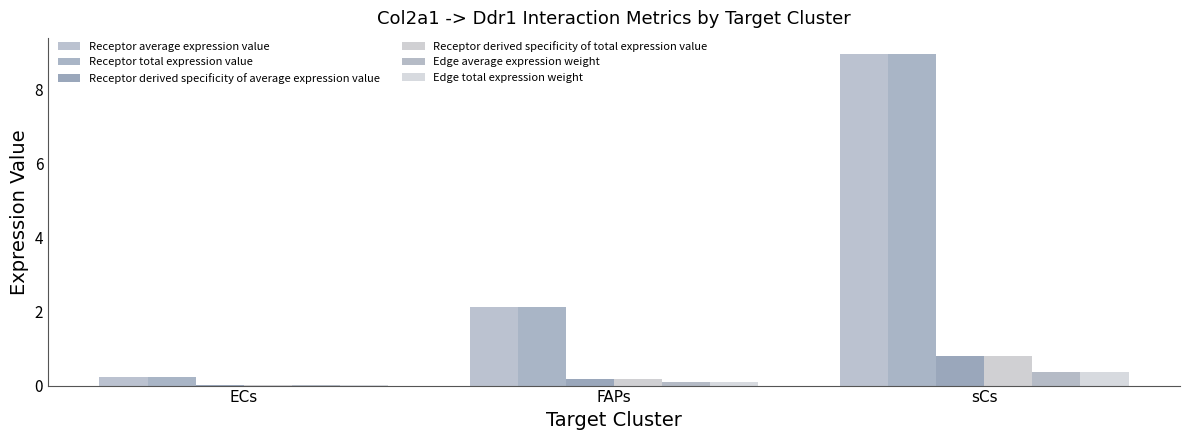

What is the total value across all series at FAPs?

4.8